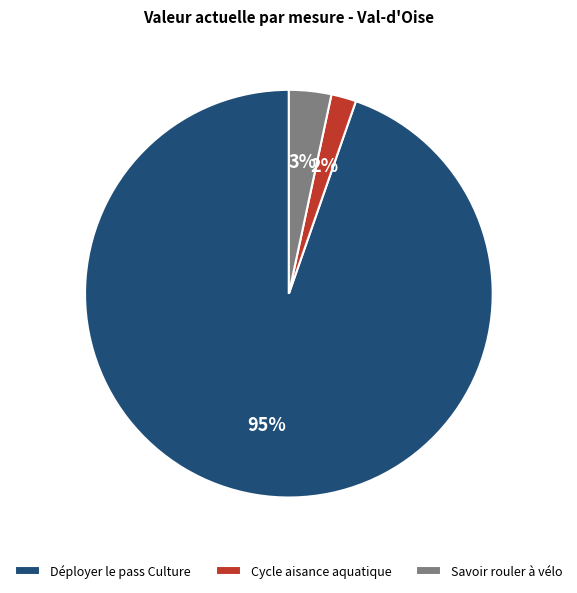

What is the majority slice?

Déployer le pass Culture